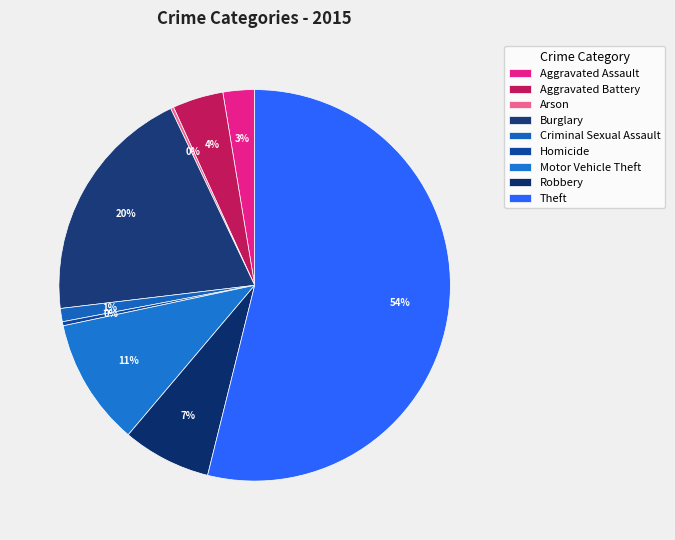

Does Aggravated Battery account for over 50% of the chart?

No